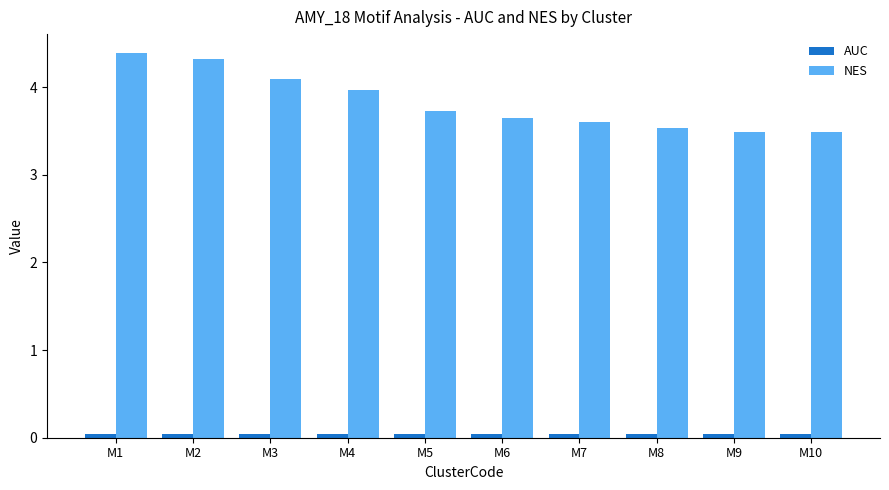

The NES series shows 3.5 at M8. True or false?

True